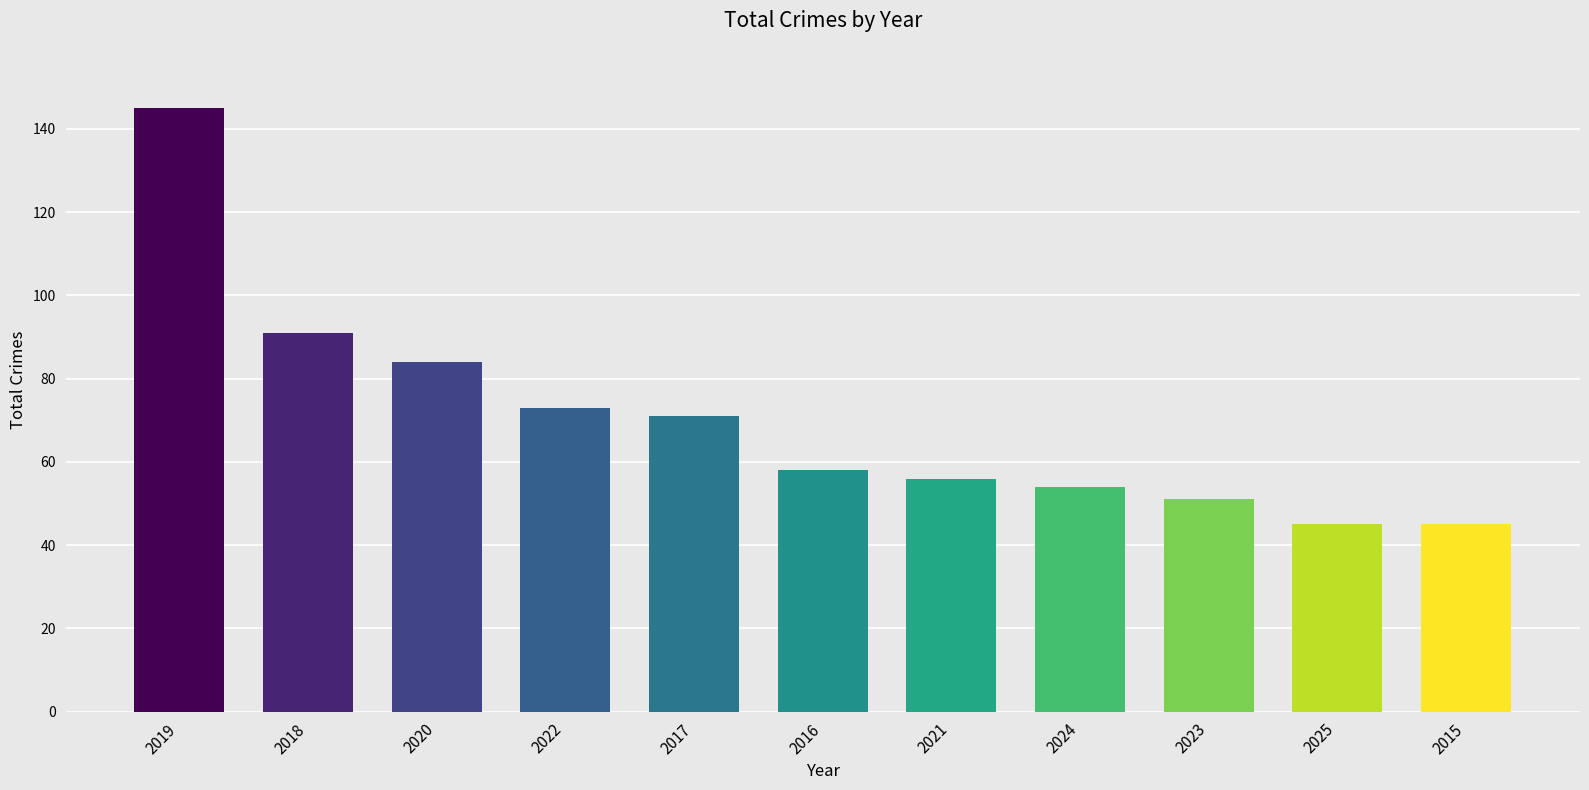

Count the number of categories in the chart.

11